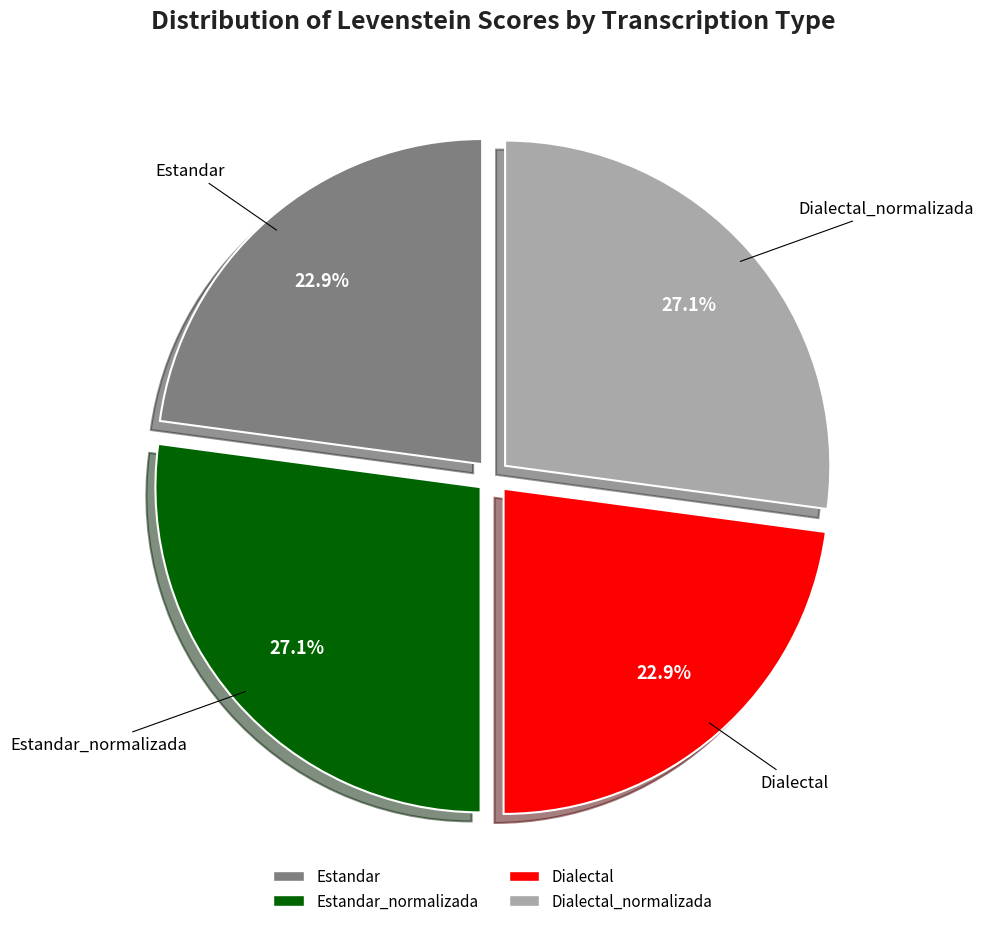

Is there a majority slice in this chart?

No